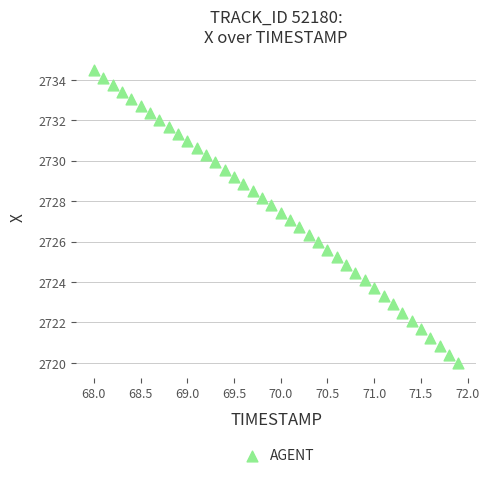

What is the range of X values (max minus min)?

3.9